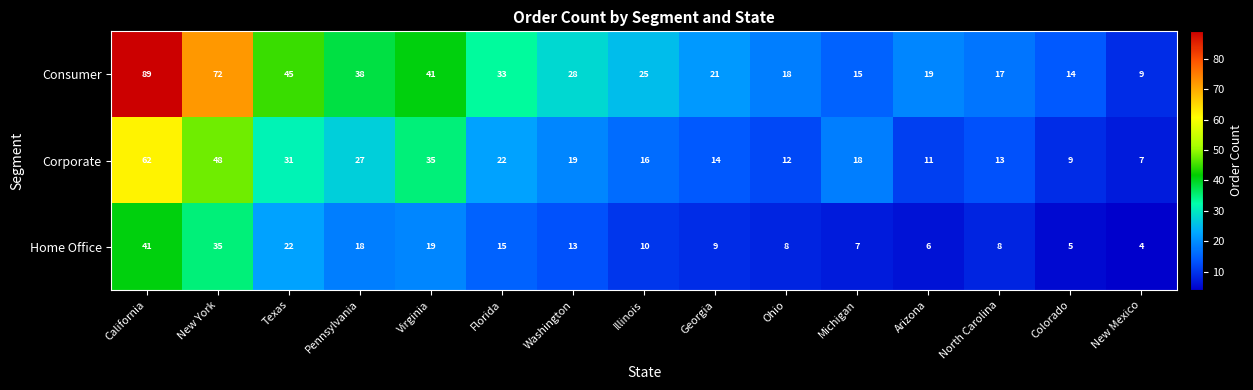

The Consumer series shows 89 at California. True or false?

True